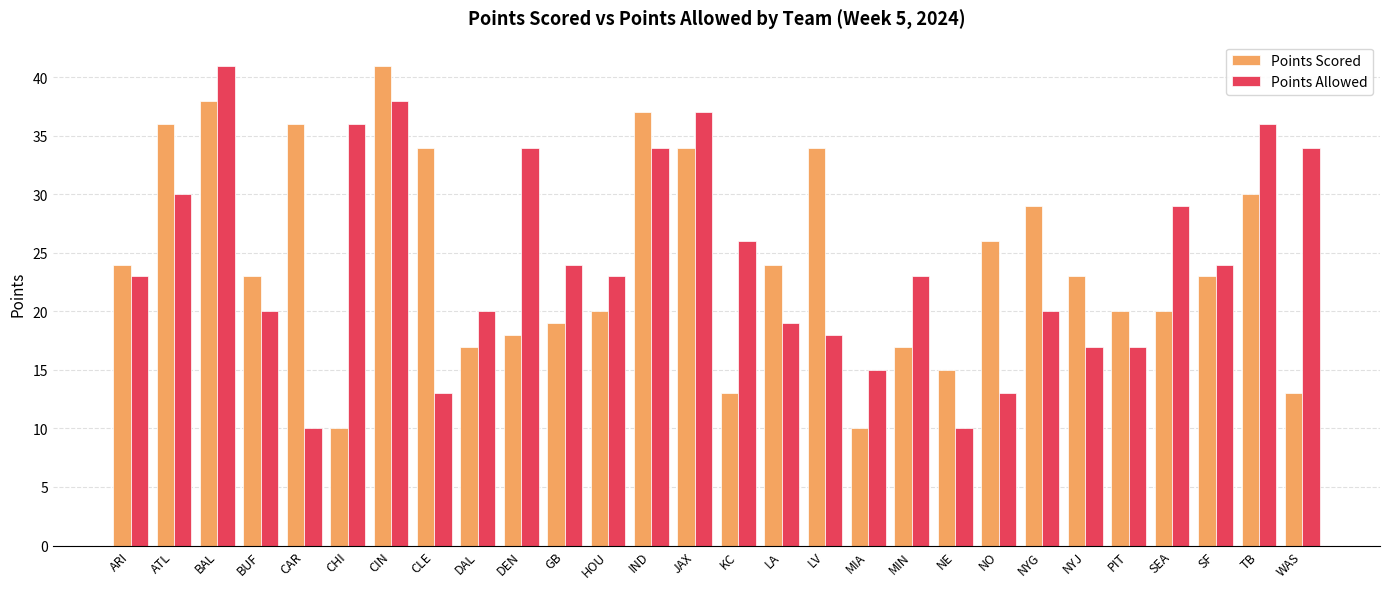

What is the greatest value displayed?

41